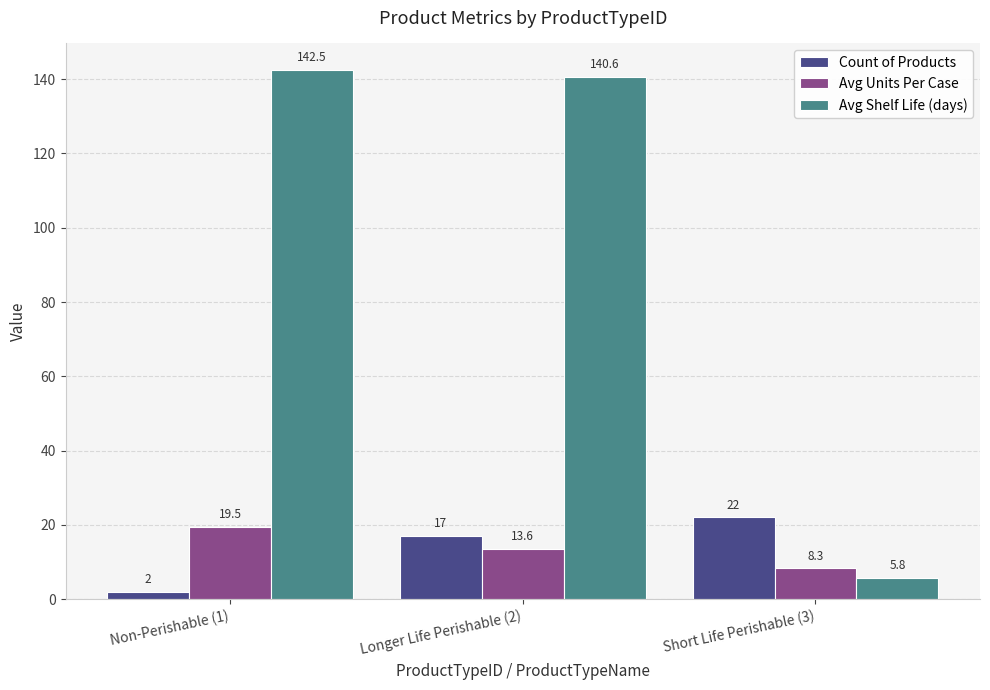

What is the maximum value shown in the chart?

142.5